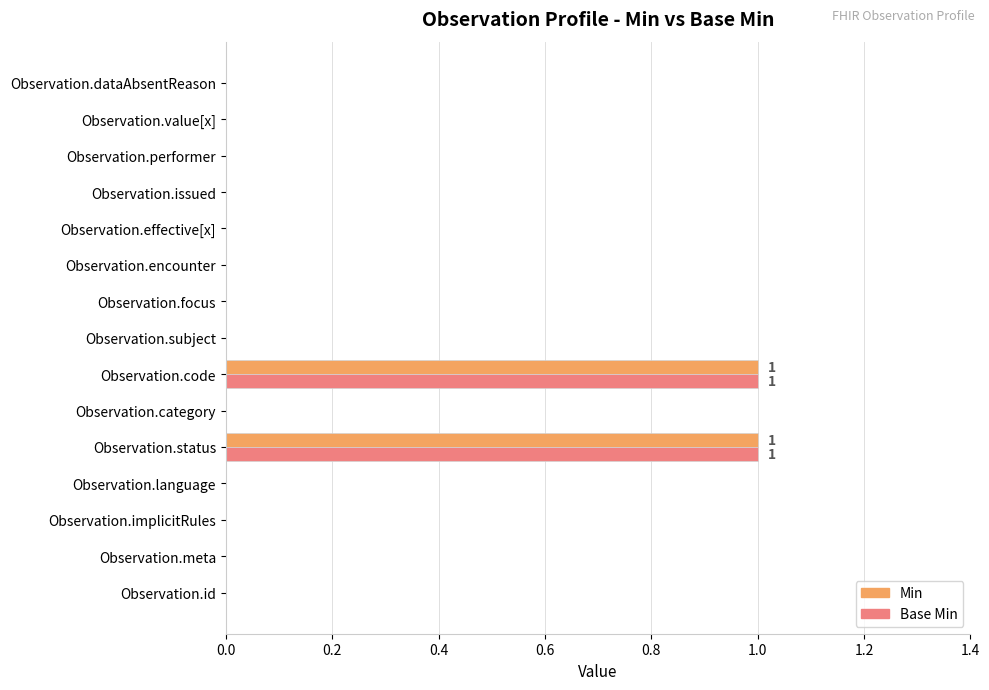

True or false: Base Min has a value of 1 at Observation.code.

True